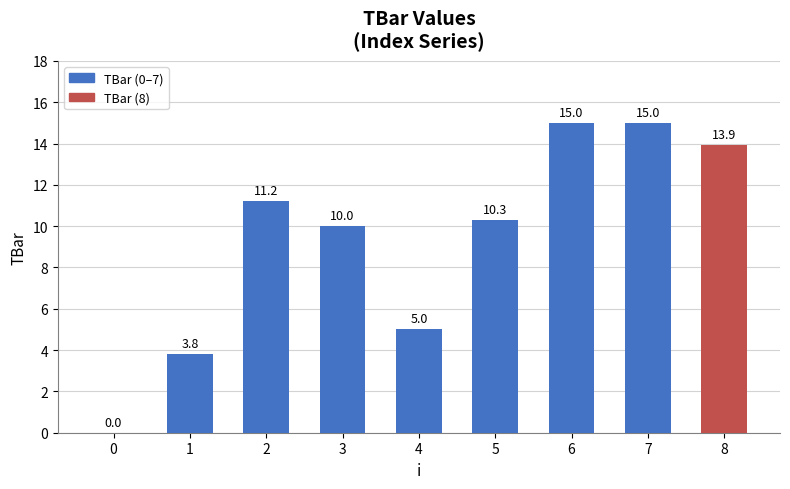

Reading left to right, extract all data points from this chart.

0.0	3.8	11.2	10.0	5.0	10.3	15.0	15.0	13.9